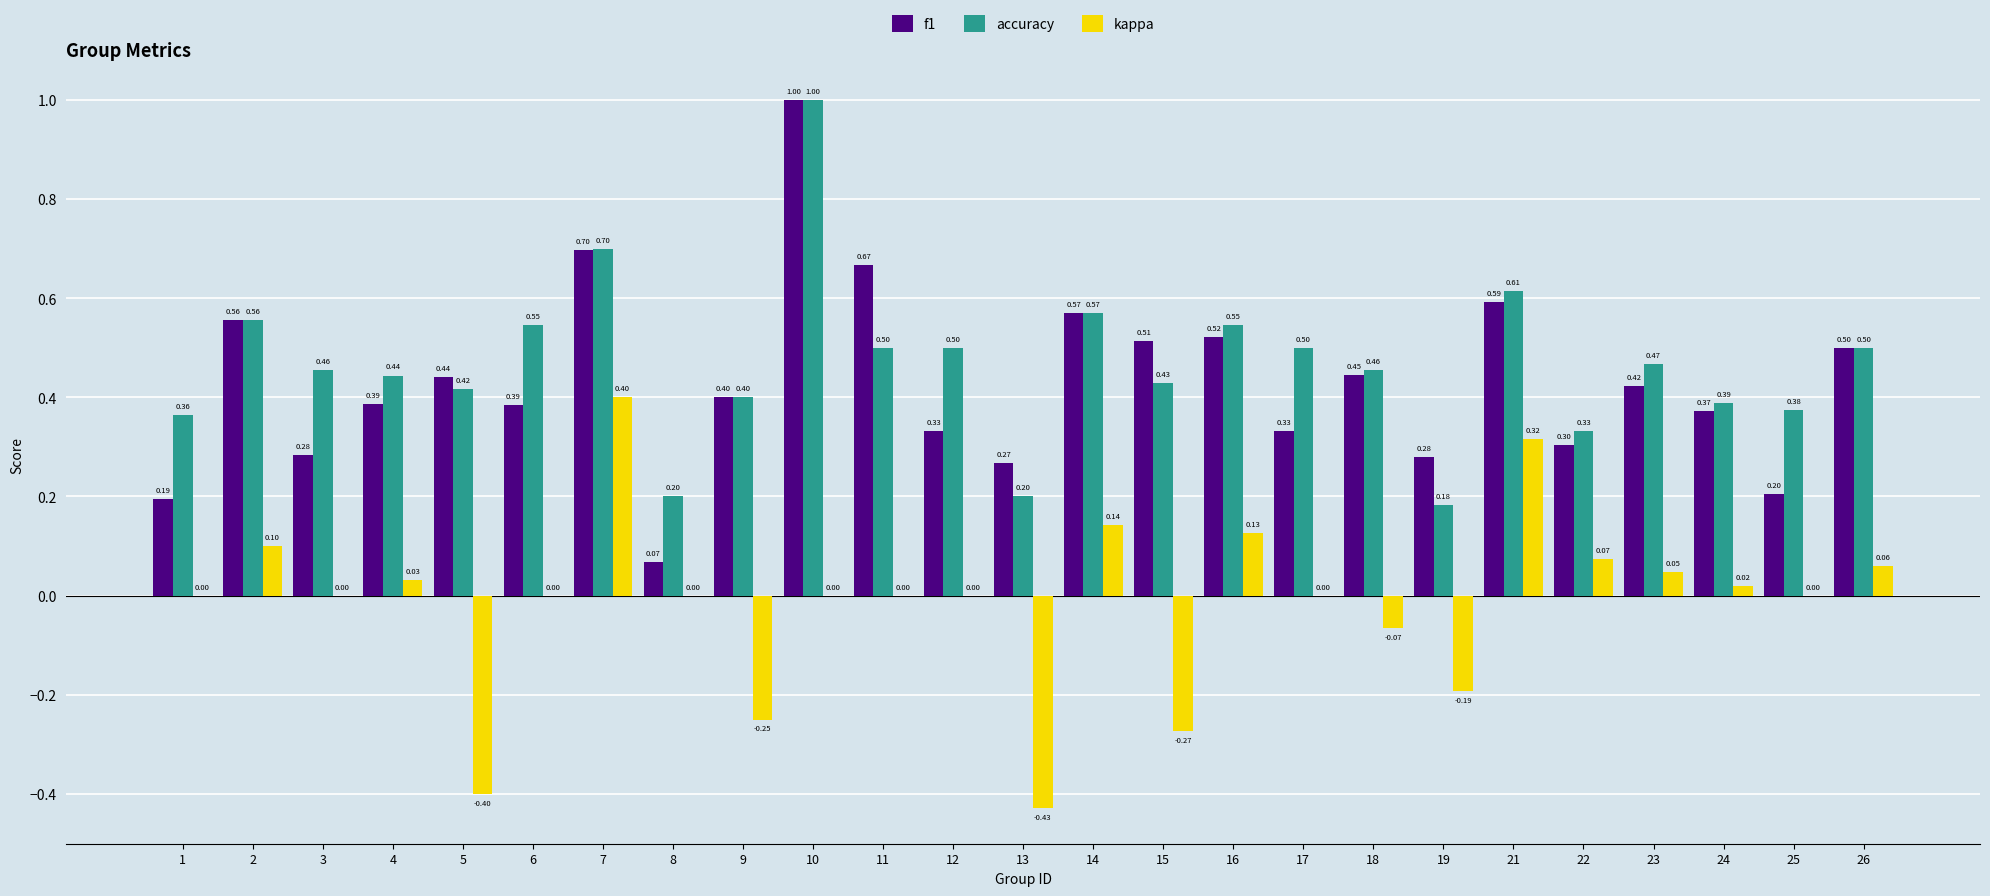

What is the greatest value displayed?

1.0